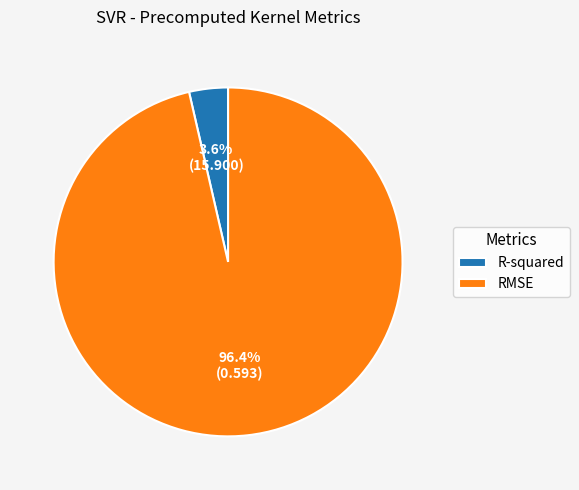

How many segments does this pie chart have?

2